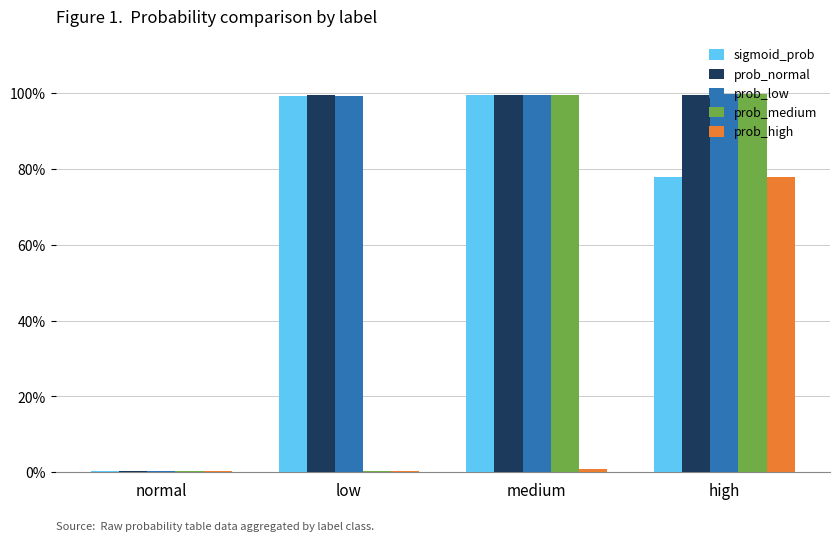

What are all the series names shown in the legend?

sigmoid_prob, prob_normal, prob_low, prob_medium, prob_high